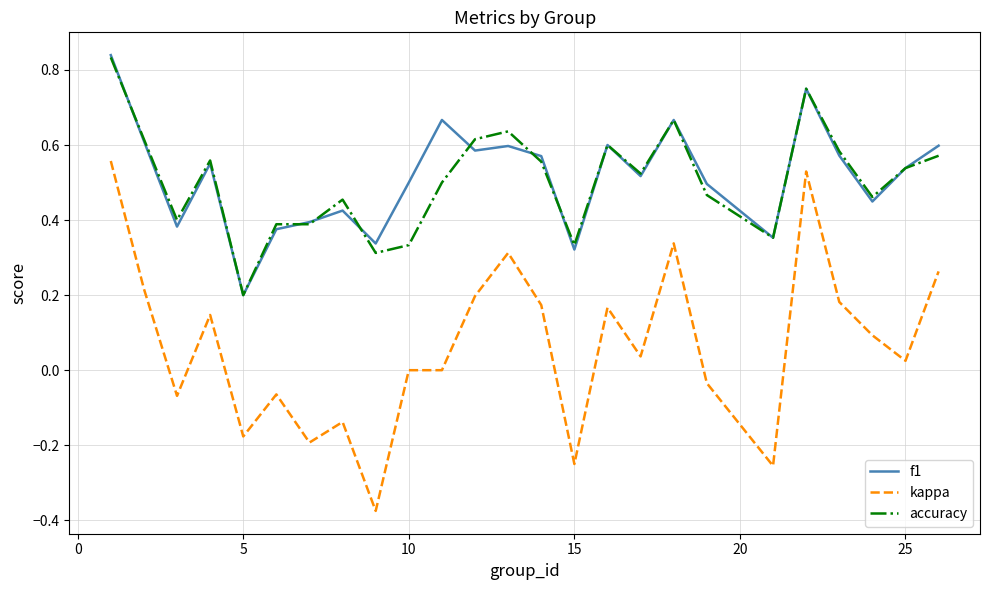

How many lines are shown in the chart?

3